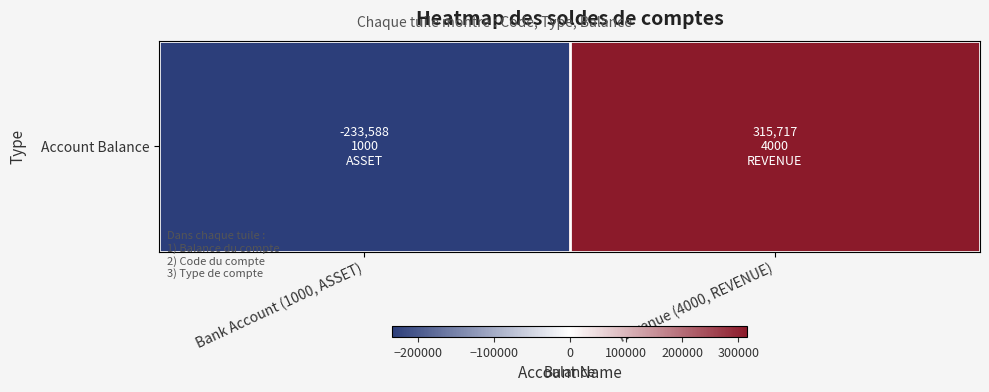

Which category has the lowest value across all series?

Bank Account (1000, ASSET)